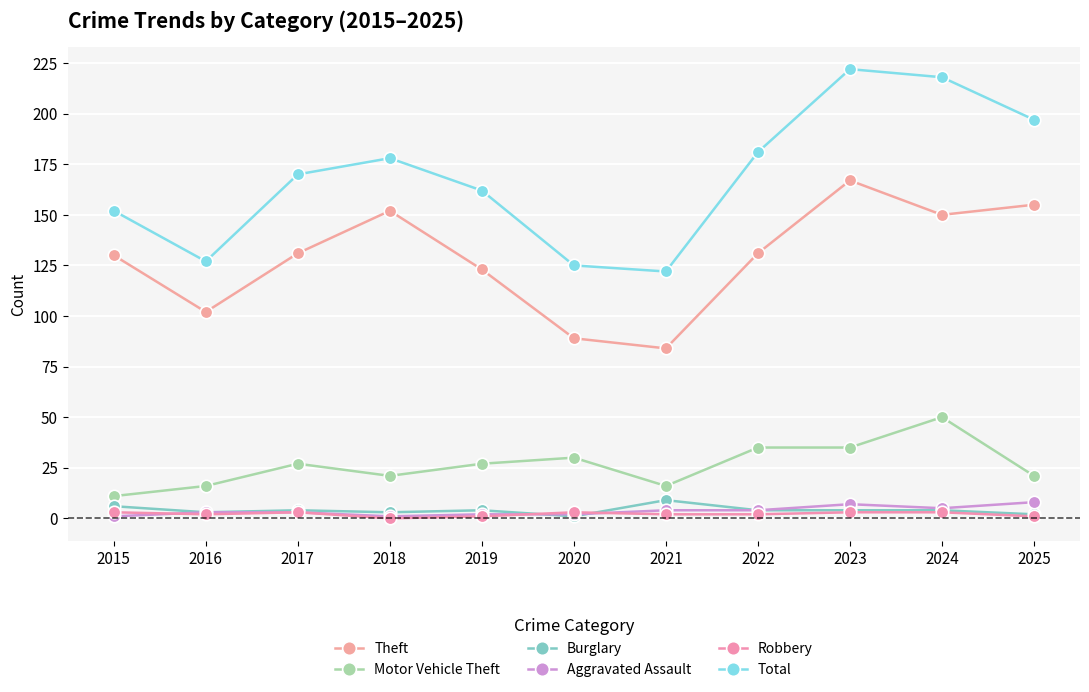

What is the value of the Aggravated Assault point at the 7th from the left?

4